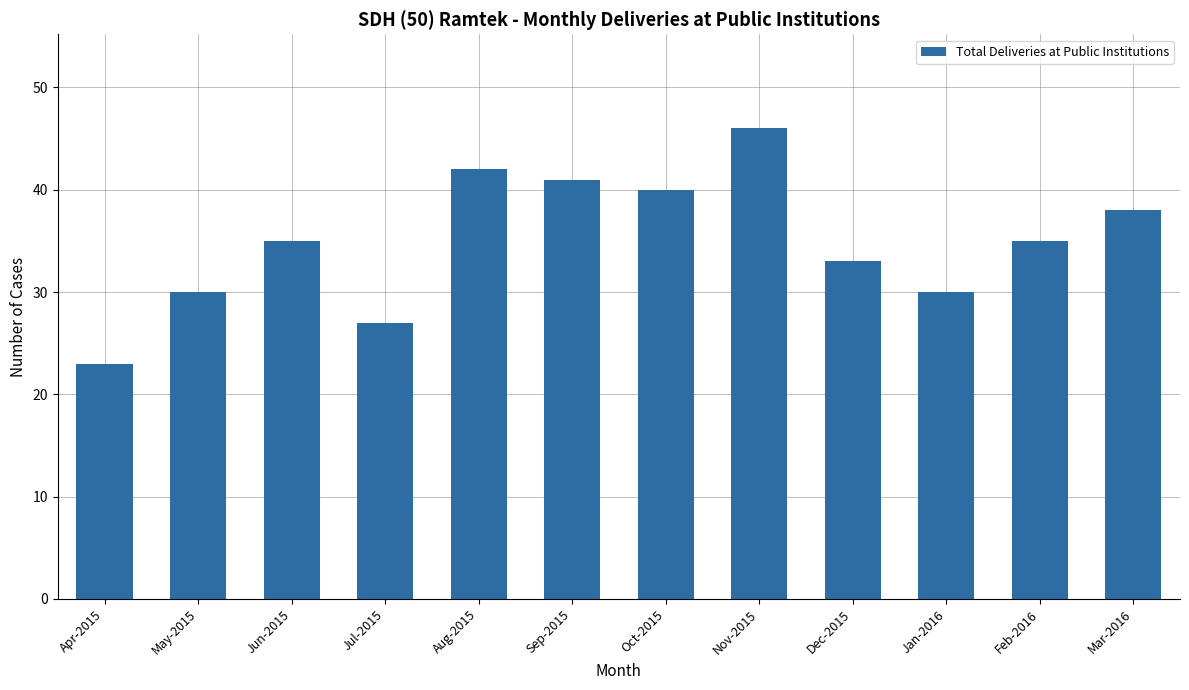

What is the greatest value displayed?

46